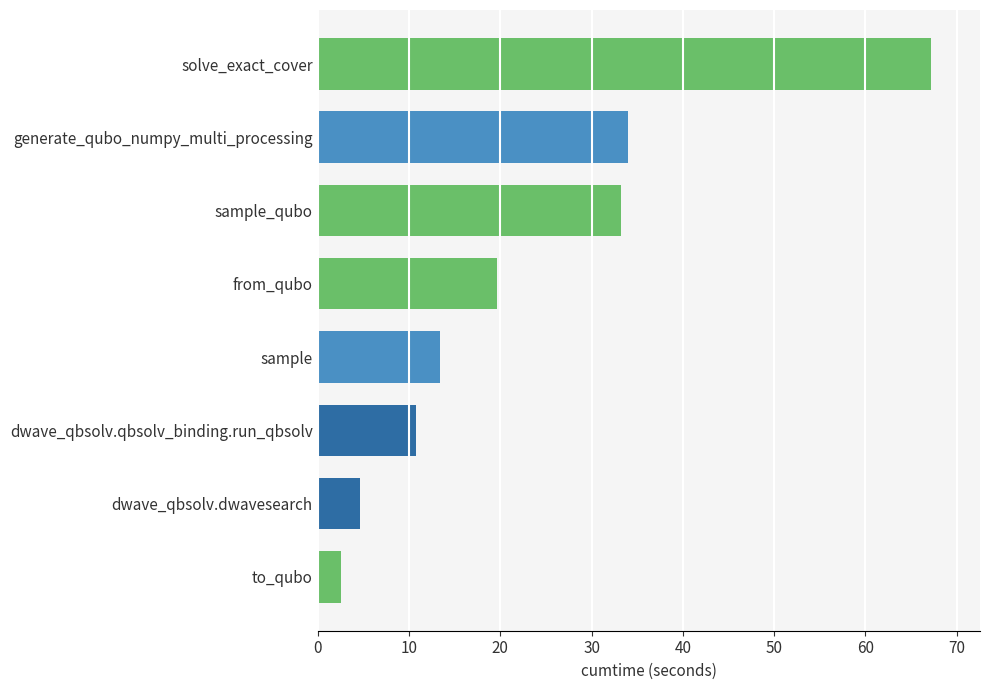

What is the maximum value shown in the chart?

67.2